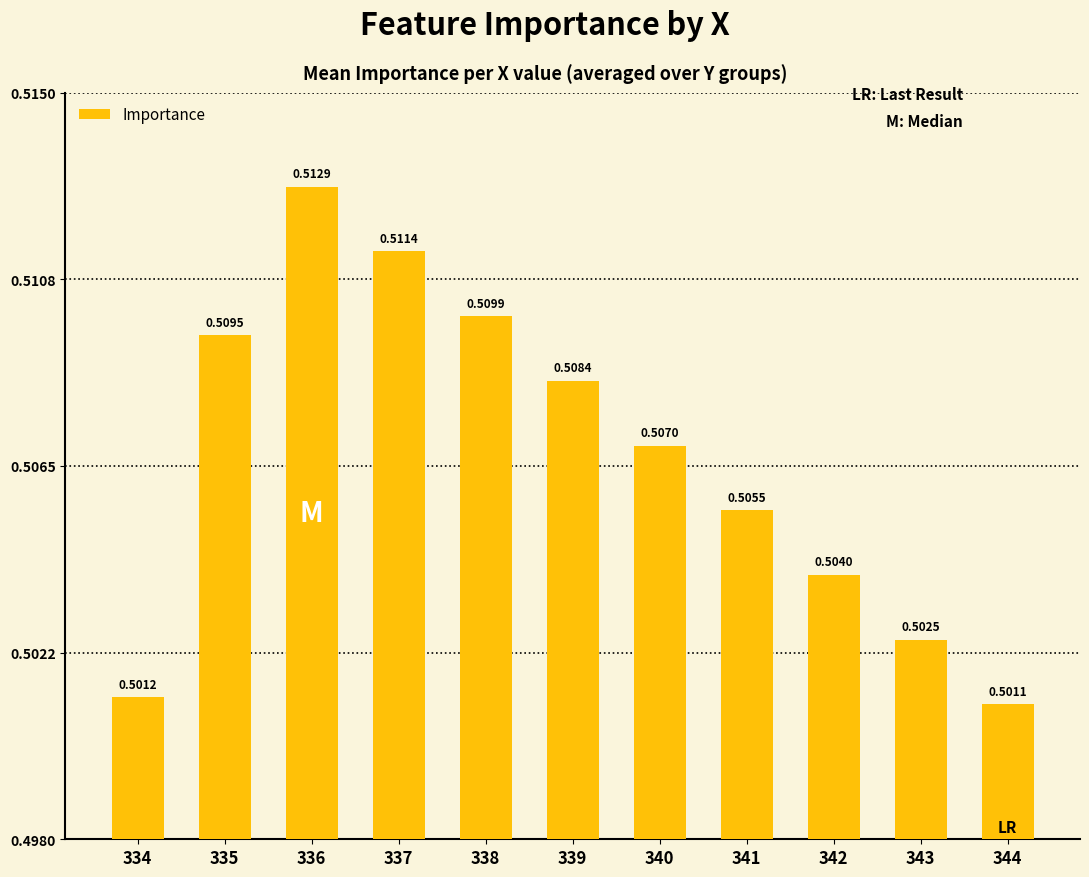

Which has a higher value, 335 or 337?

337